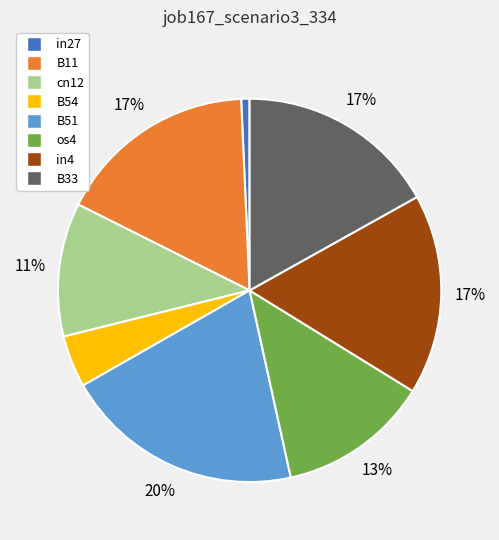

The os4 slice represents 13% of the pie. True or false?

True